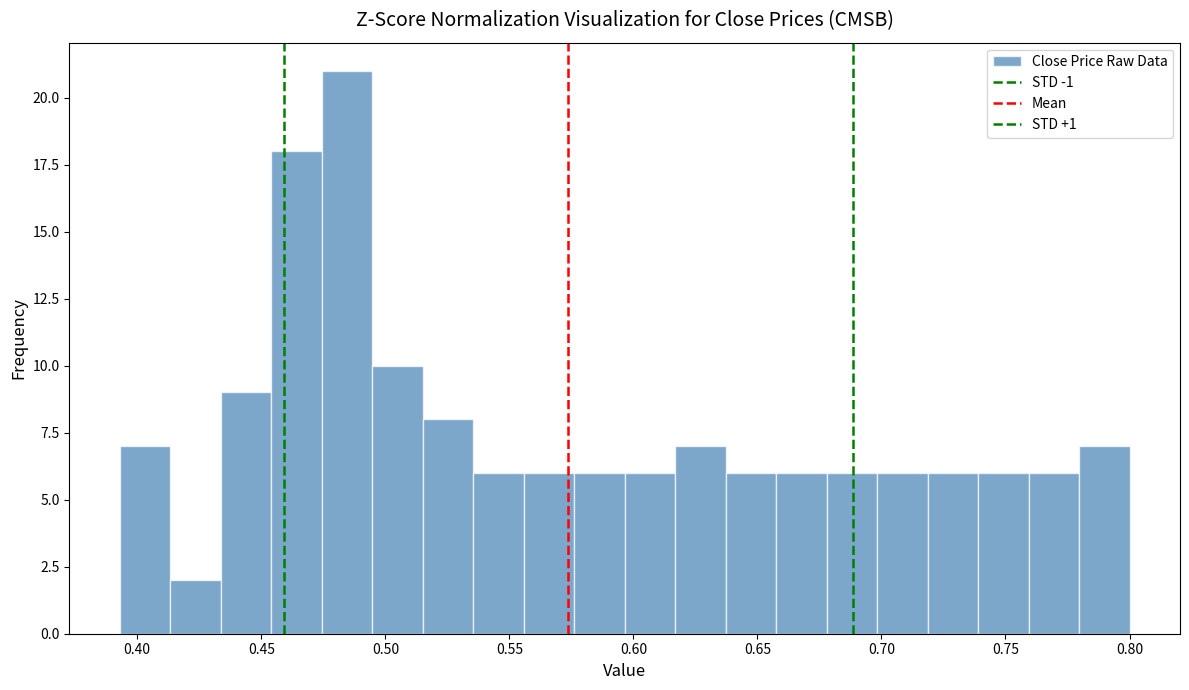

Reading left to right, list every bar in this chart as the range it spans on the x-axis followed by its height. Neither the bar edges nor the heights are printed on the chart, so give them approximately, as read against the axes.

0.395 to 0.415: 7
0.415 to 0.435: 2
0.435 to 0.455: 9
0.455 to 0.475: 18
0.475 to 0.495: 21
0.495 to 0.515: 10
0.515 to 0.535: 8
0.535 to 0.555: 6
0.555 to 0.575: 6
0.575 to 0.595: 6
0.595 to 0.615: 6
0.615 to 0.635: 7
0.635 to 0.660: 6
0.660 to 0.680: 6
0.680 to 0.700: 6
0.700 to 0.720: 6
0.720 to 0.740: 6
0.740 to 0.760: 6
0.760 to 0.780: 6
0.780 to 0.800: 7